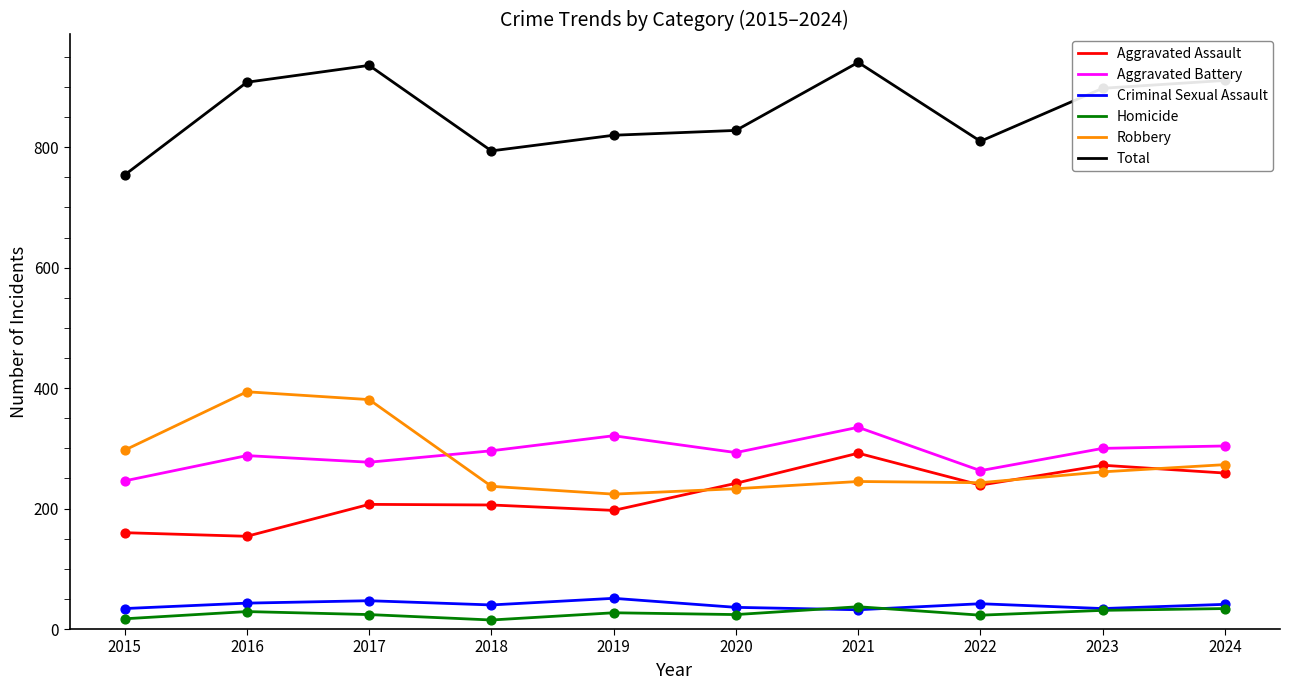

What is the total value across all series at 2021?

1882